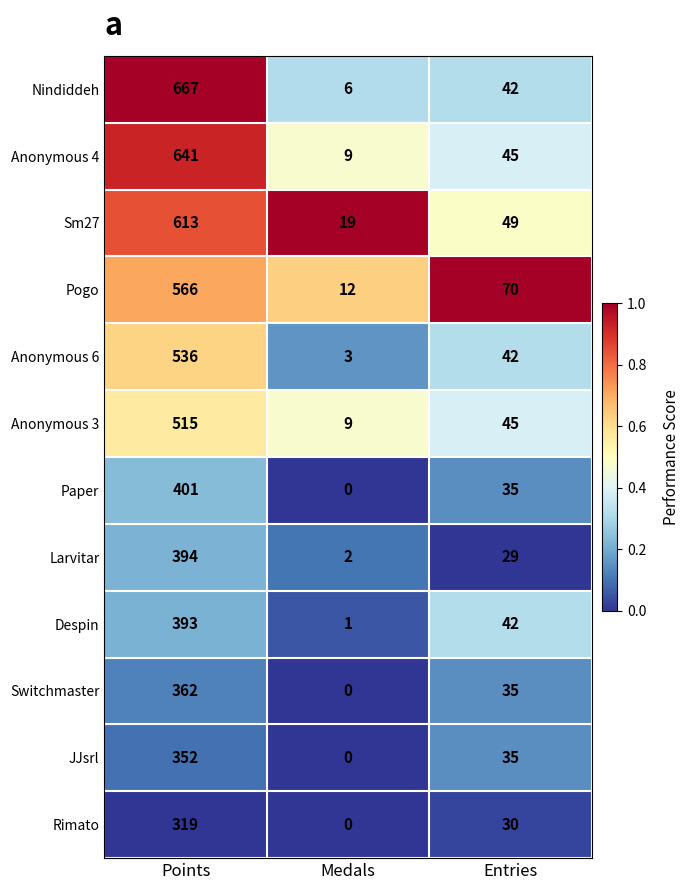

Rank the categories by Larvitar value from lowest to highest.

Medals, Entries, Points